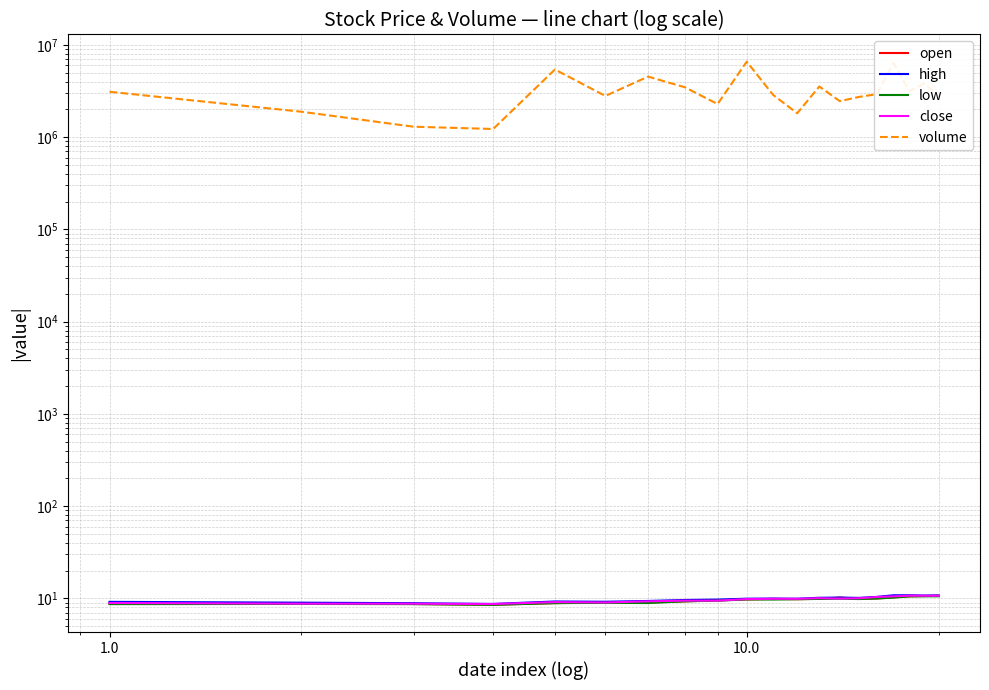

True or false: close and low cross at least once.

False